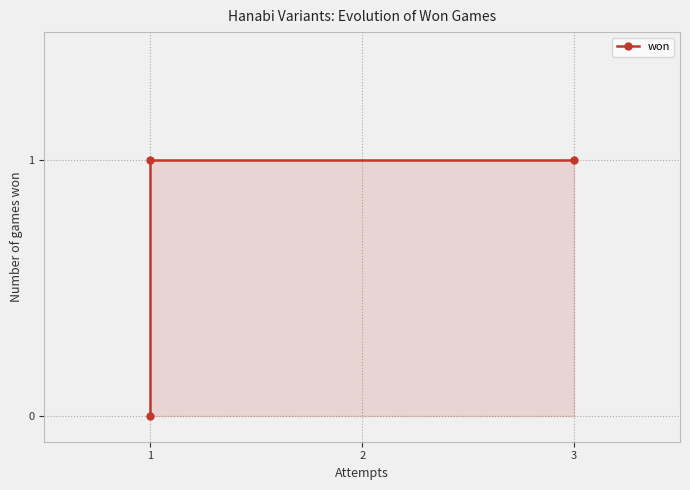

Which has a higher value, 1 or 1?

1